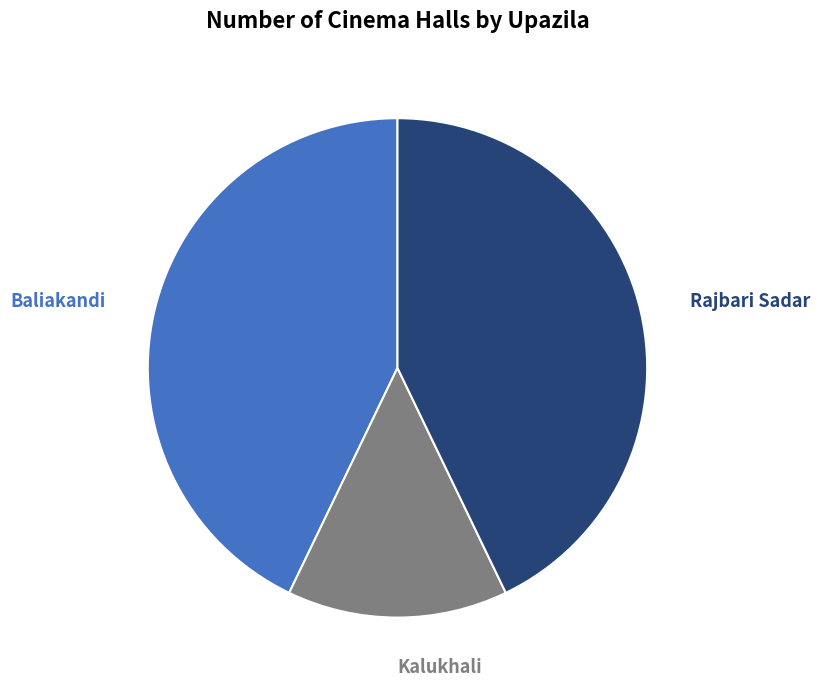

Is there any slice that represents more than half of the pie?

No